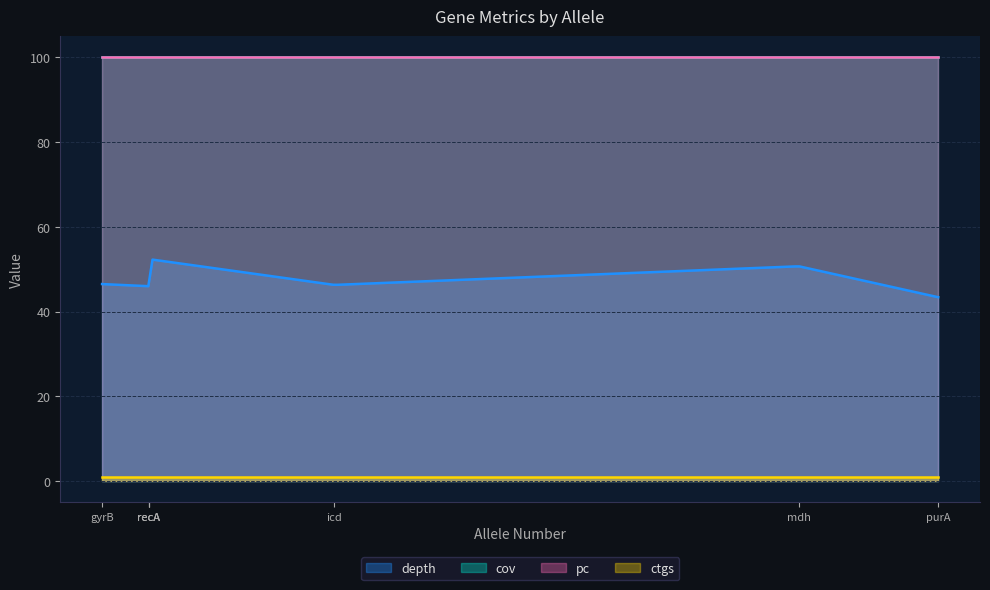

What is the value of the depth point at the 4th from the left?

46.3